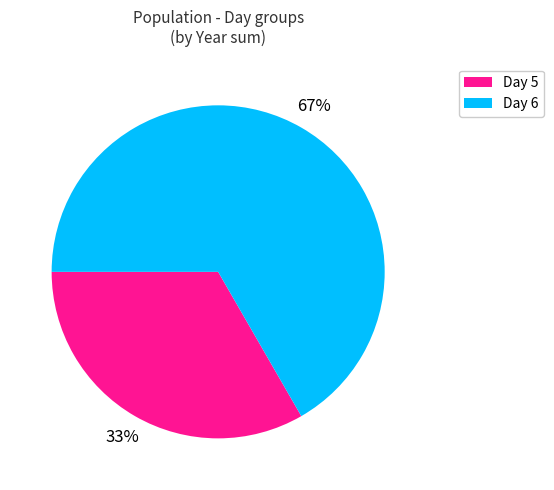

What percentage is the Day 5 slice, to the nearest percent?

33%